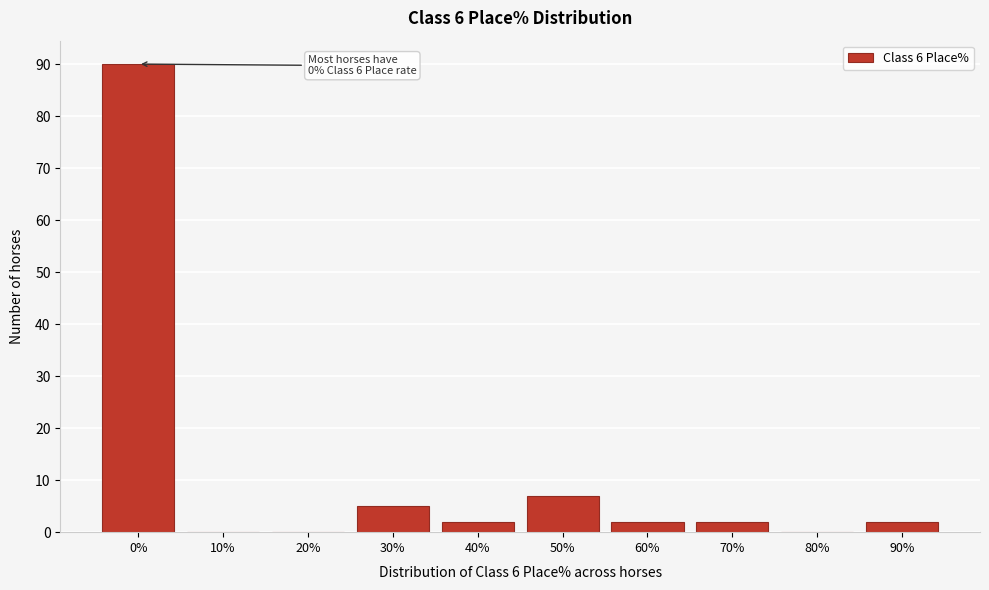

Reading right to left, transcribe all the data shown in this chart.

90%=2	80%=0	70%=2	60%=2	50%=7	40%=2	30%=5	20%=0	10%=0	0%=90